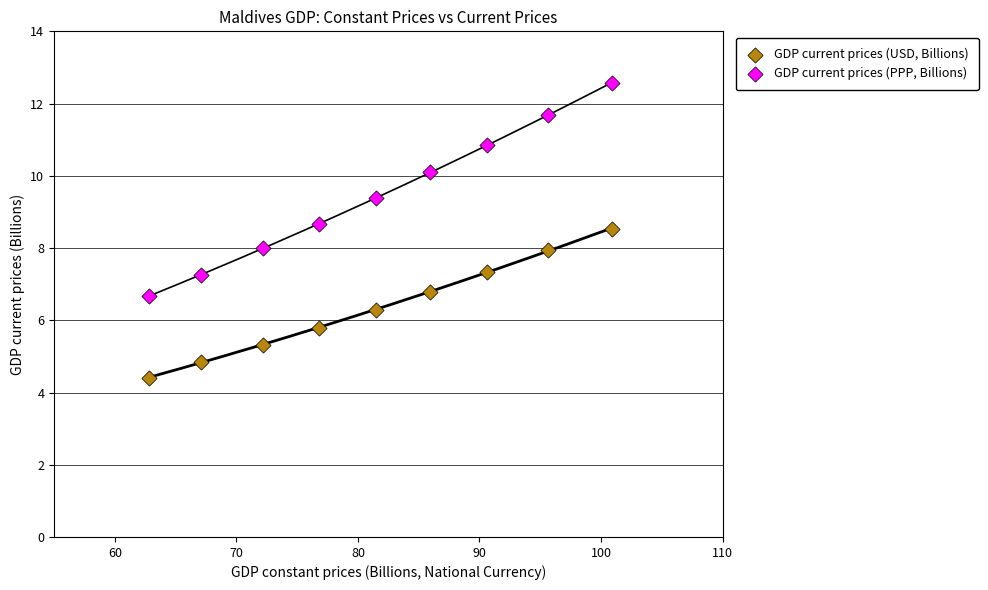

Across all data points, what is the range of Y values (max minus min)?

8.2